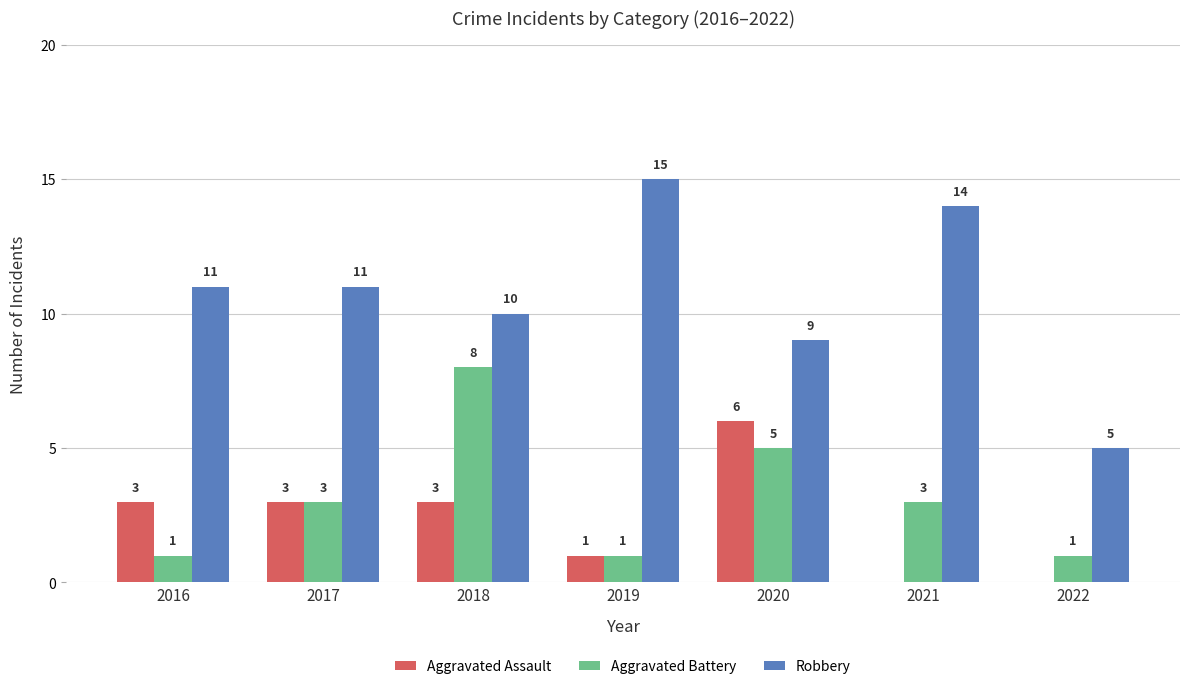

How many Robbery values are between 9 and 14?

5